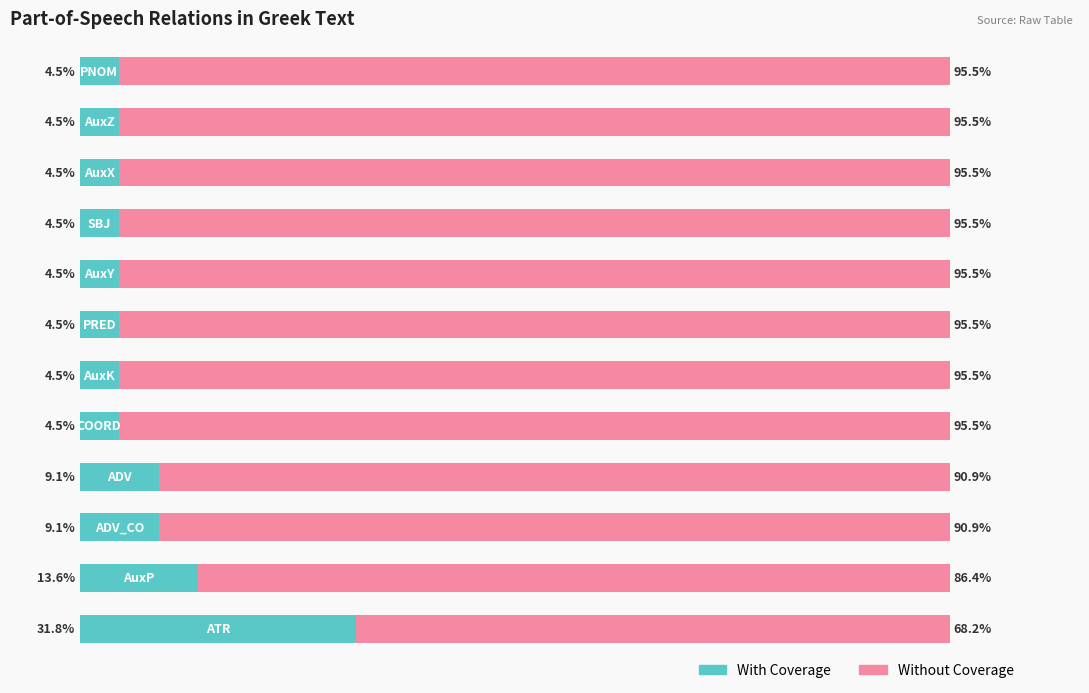

What is the value of the With Coverage bar at the 1st from the left?

31.8